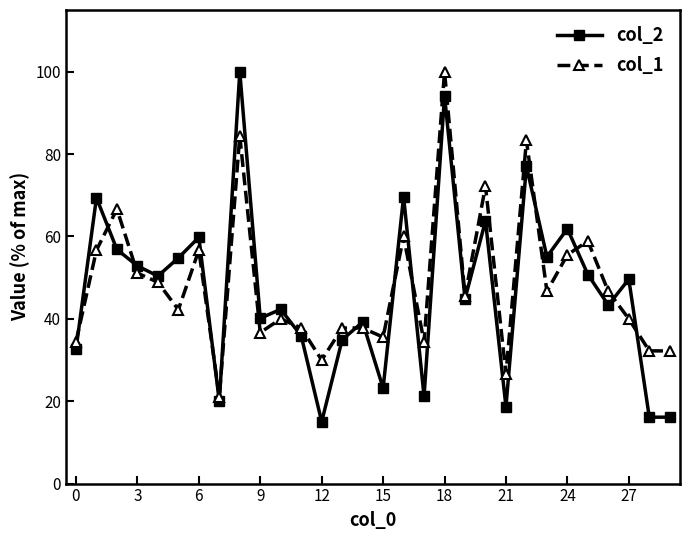

True or false: col_1 has more than 2 interior local peaks.

True